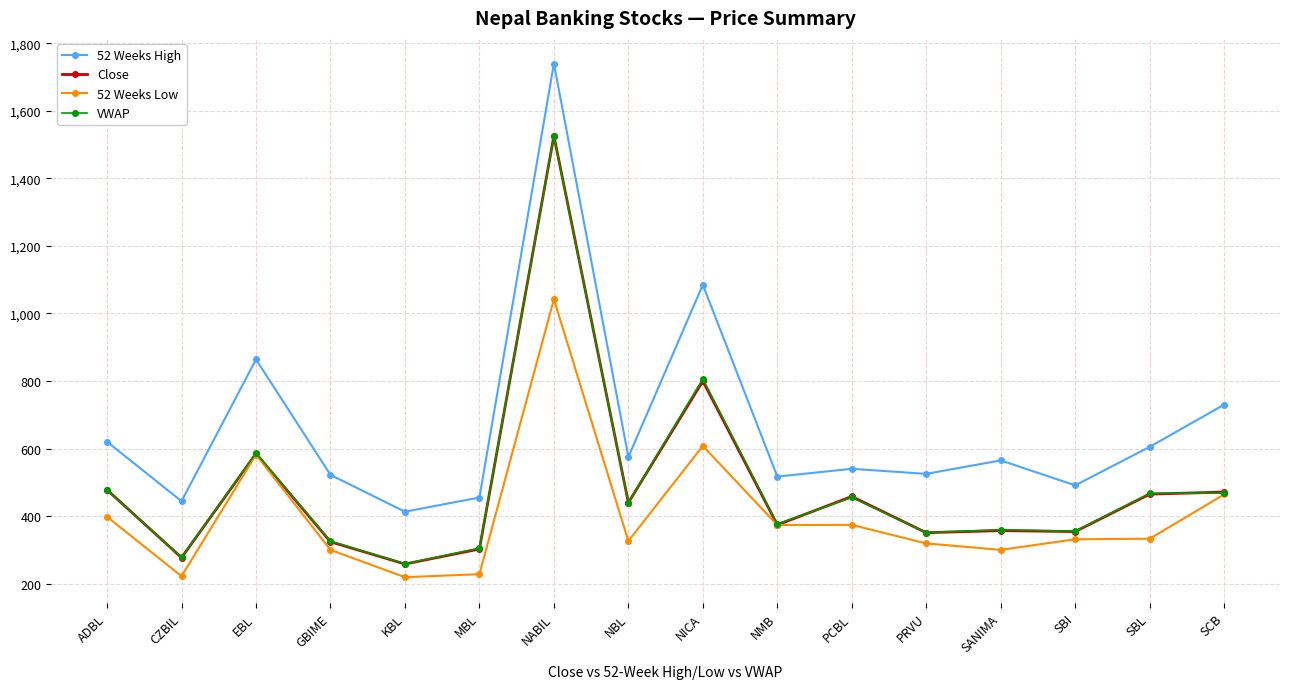

Count the number of categories in the chart.

16